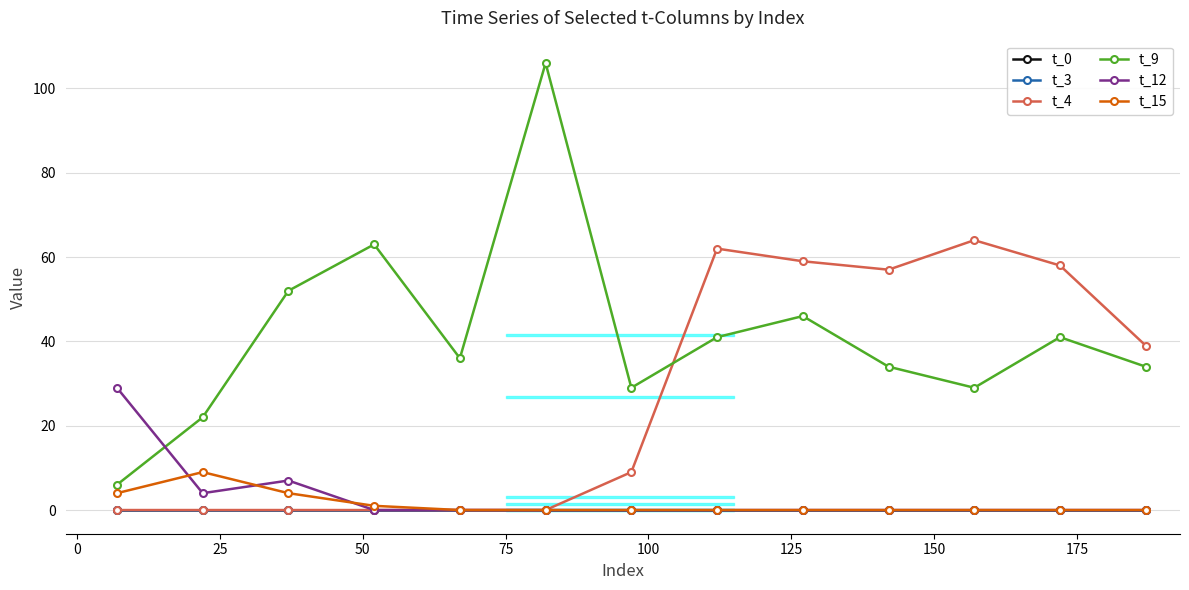

True or false: t_0 and t_3 intersect in this chart.

False